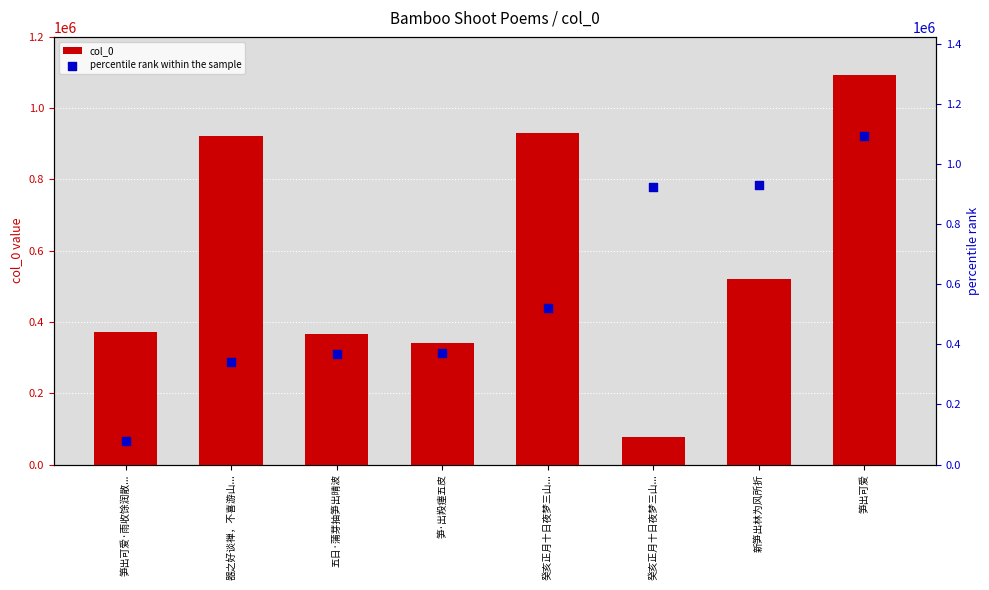

What is the total value across all series at 器之好谈禅，不喜游山...?

1264485.0